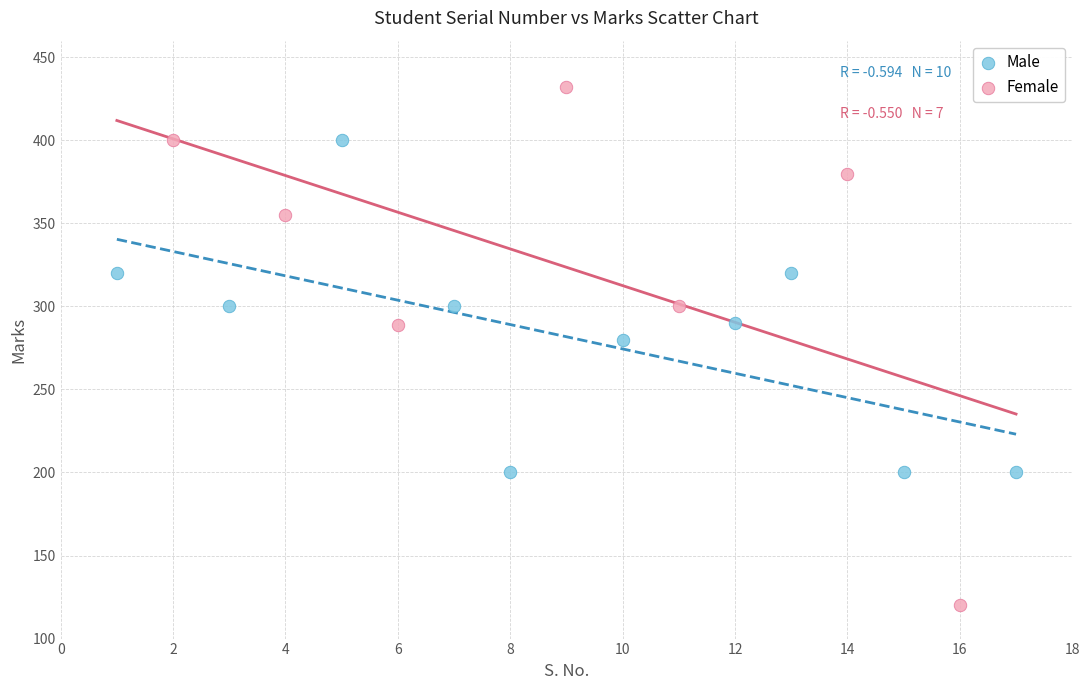

Which series contains the highest Y value?

Female